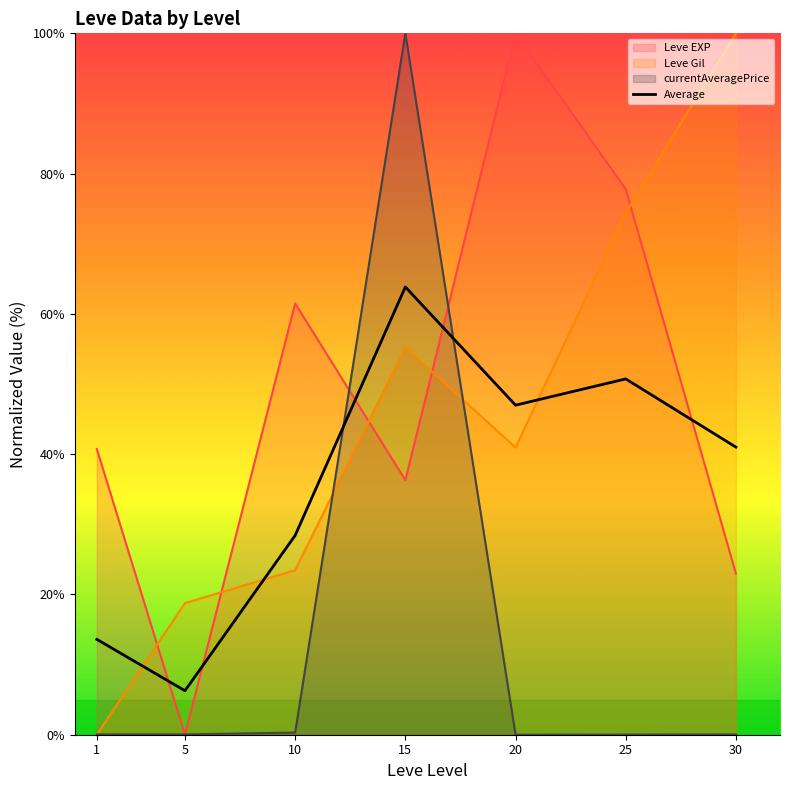

Which category has the lowest value across all series?

5